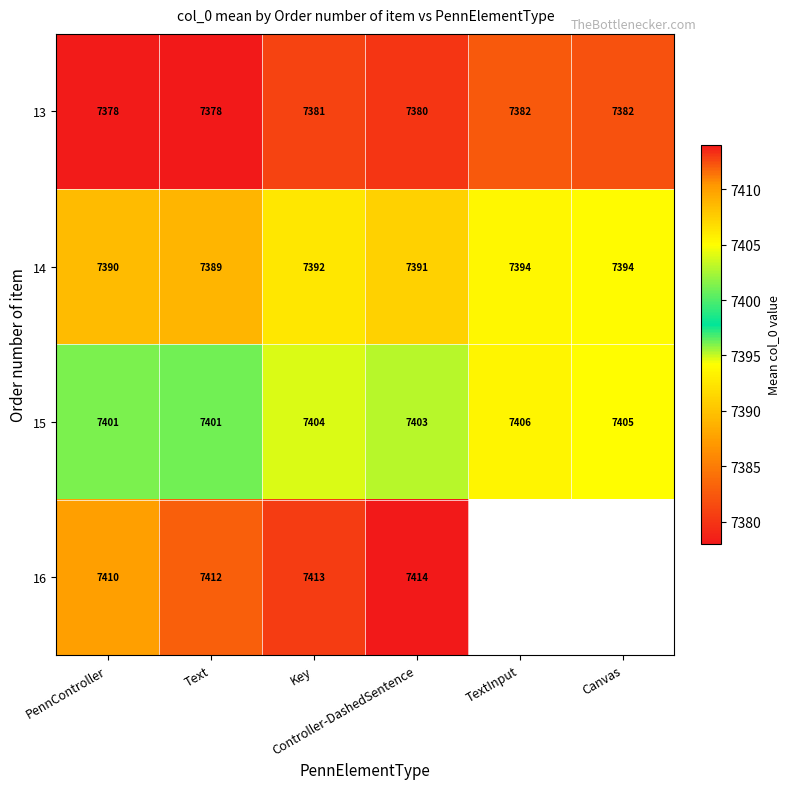

The value of 14 at Text is 7389.0. True or false?

True